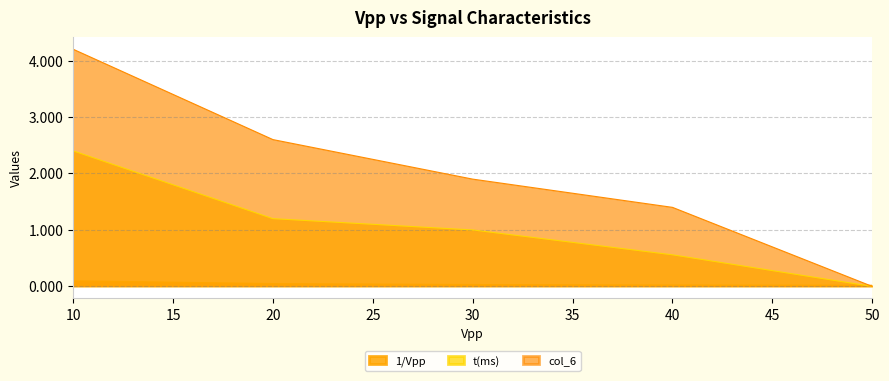

True or false: 1/Vpp has more than 2 interior local peaks.

False